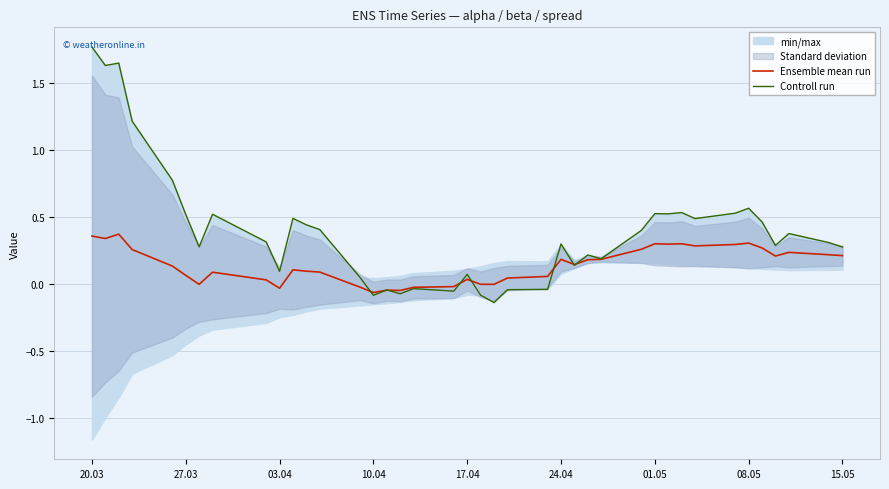

In Controll run, how many points are higher than both neighbors (excluding endpoints)?

12